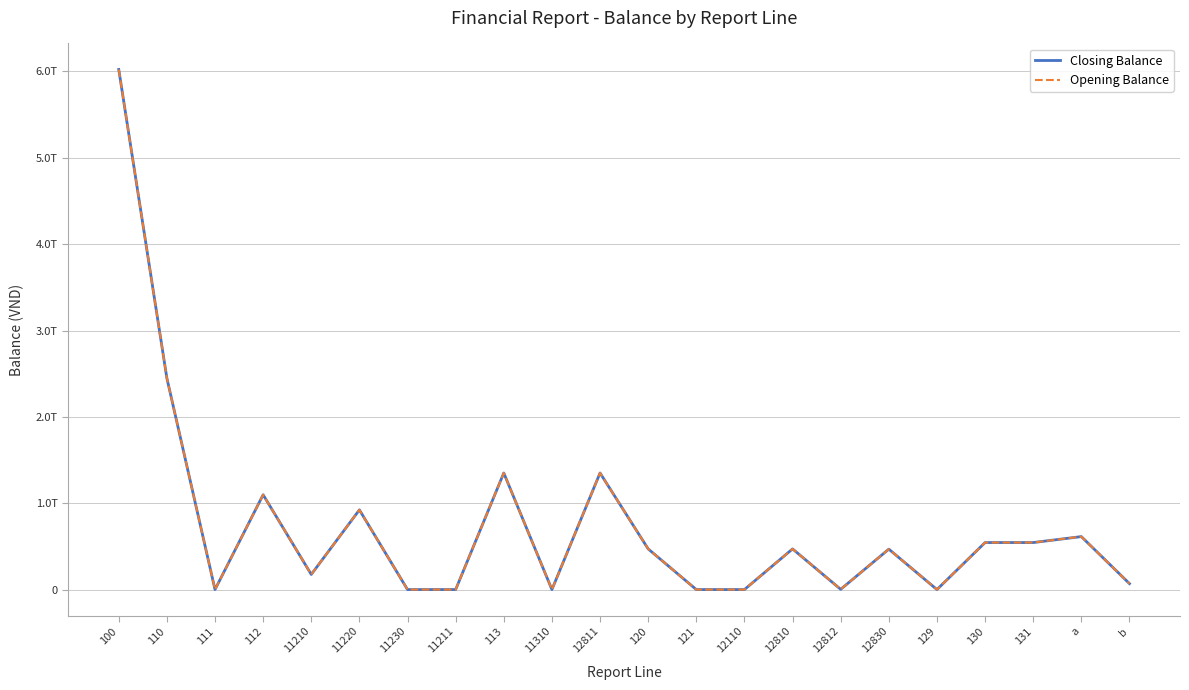

Is it true that Closing Balance equals 851134207442.3 at 131?

False